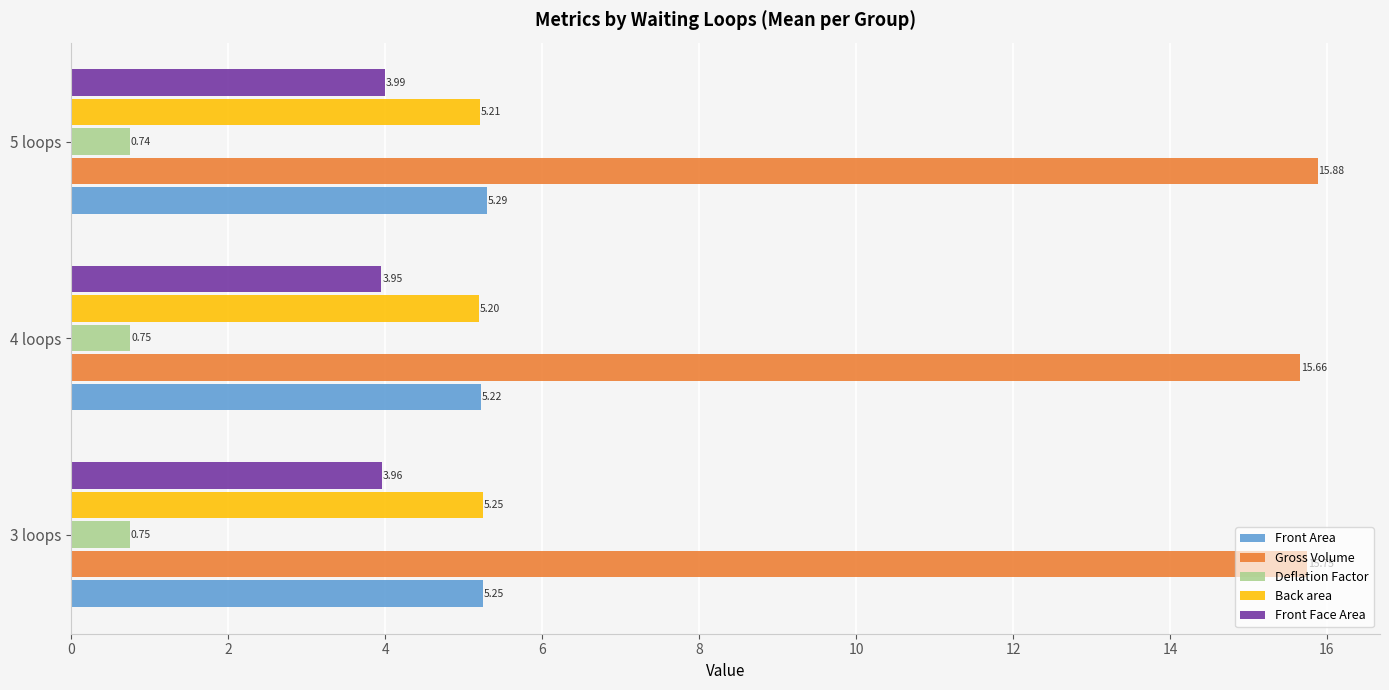

At which category does the chart reach its peak across all series?

5 loops